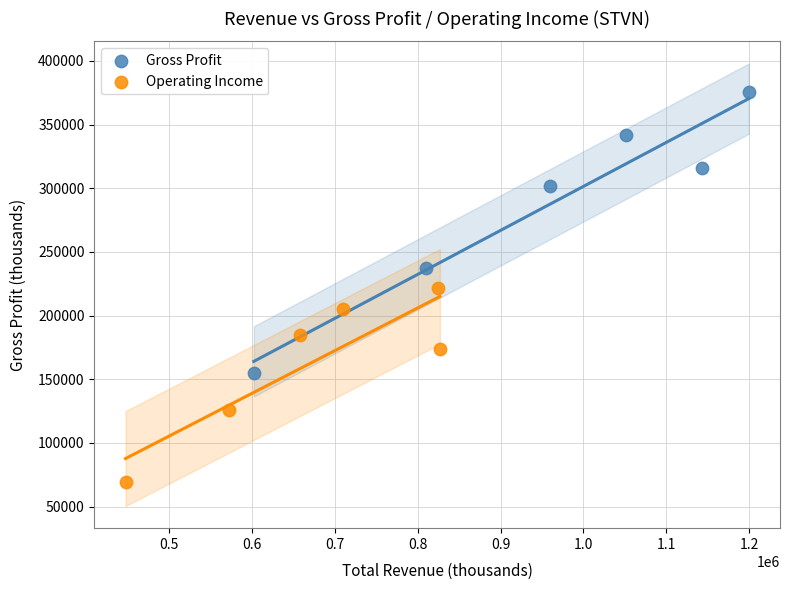

Which series reaches the minimum Y coordinate?

Operating Income